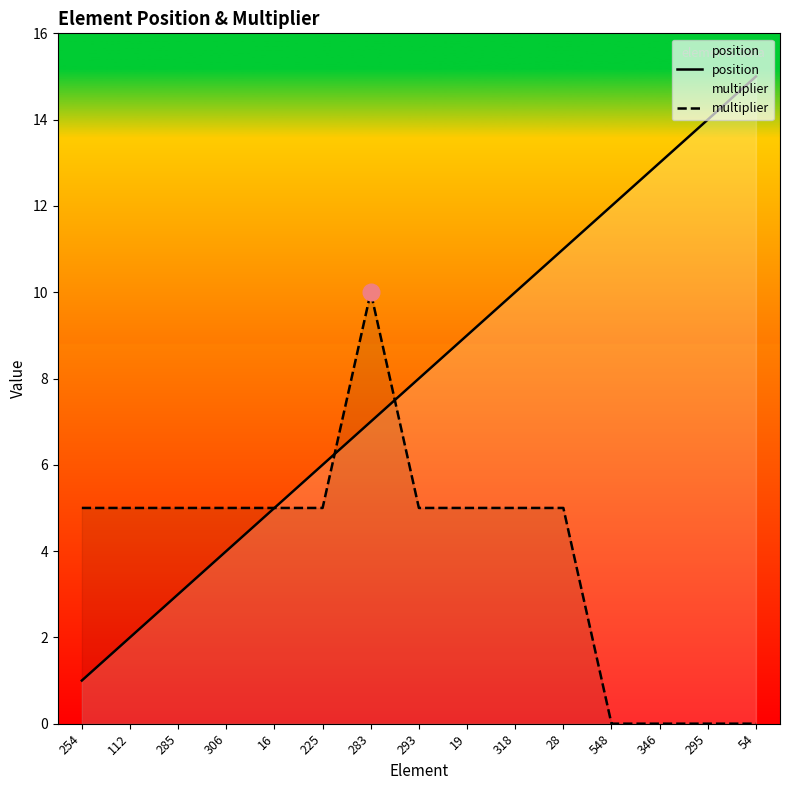

What are all the series names shown in the legend?

position, multiplier